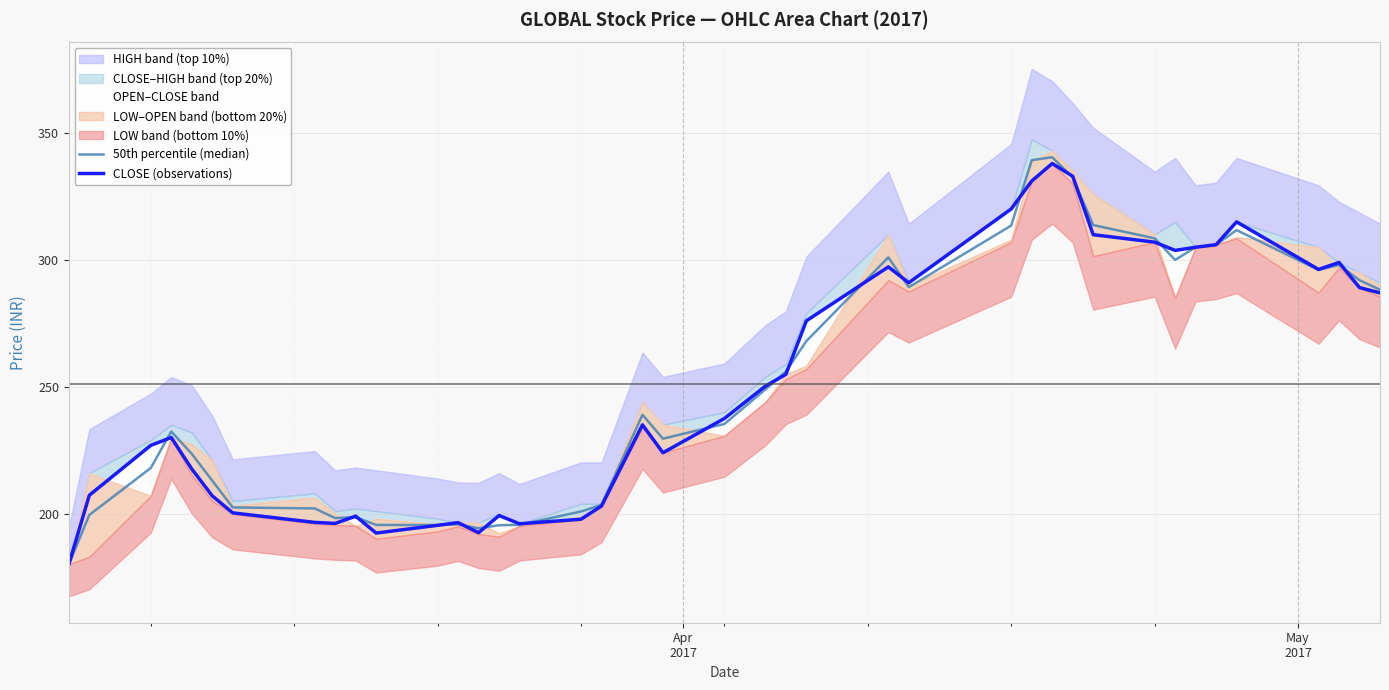

The 50th percentile (median) series shows 351.3 at 12. True or false?

False